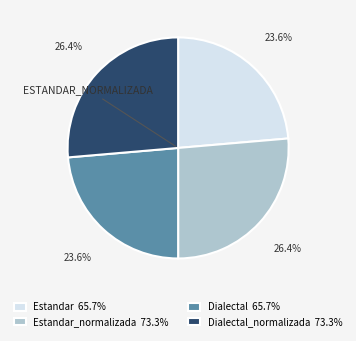

How much of the chart is everything except Dialectal_normalizada 73.3%?

73.6%